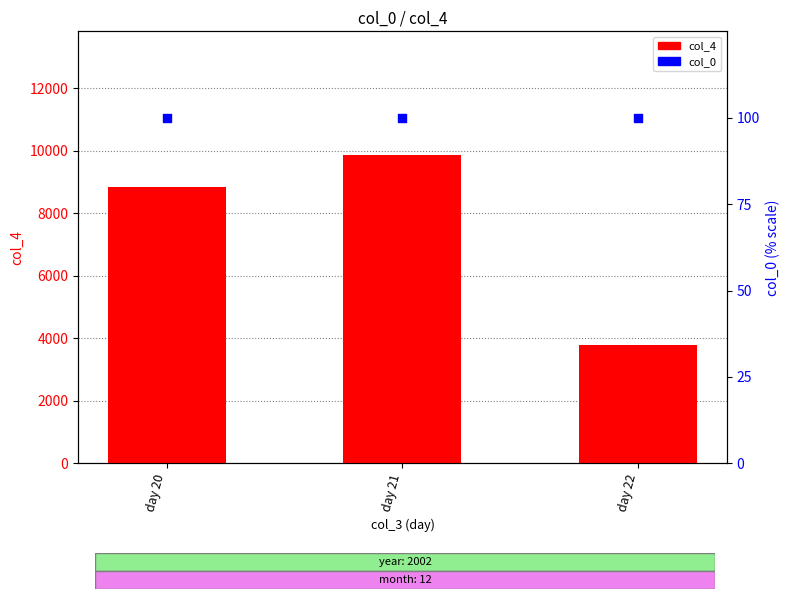

Which series reaches the minimum Y coordinate?

col_0